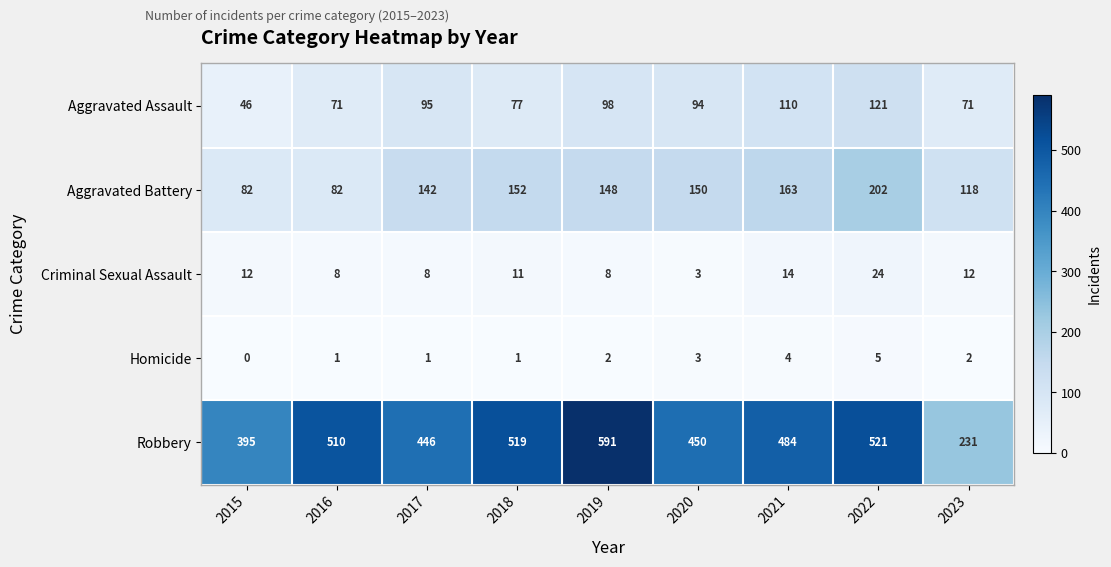

Which series has the widest spread of values?

Robbery